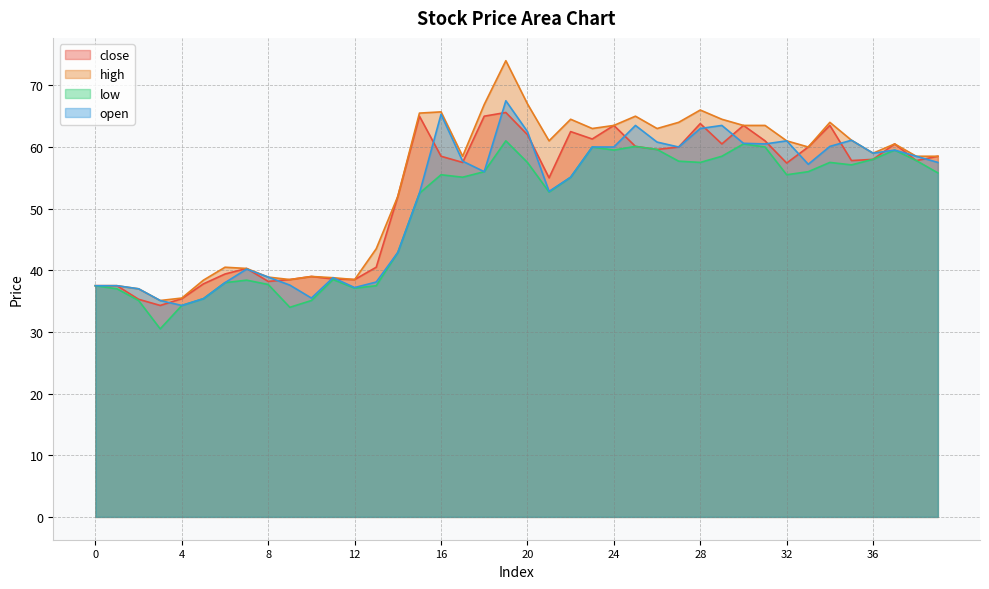

What are all the series names shown in the legend?

close, high, low, open